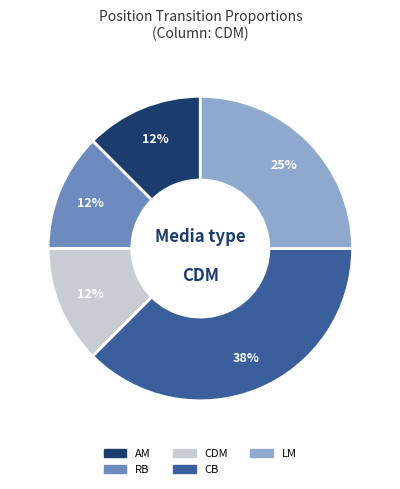

Count the number of slices in the pie.

5